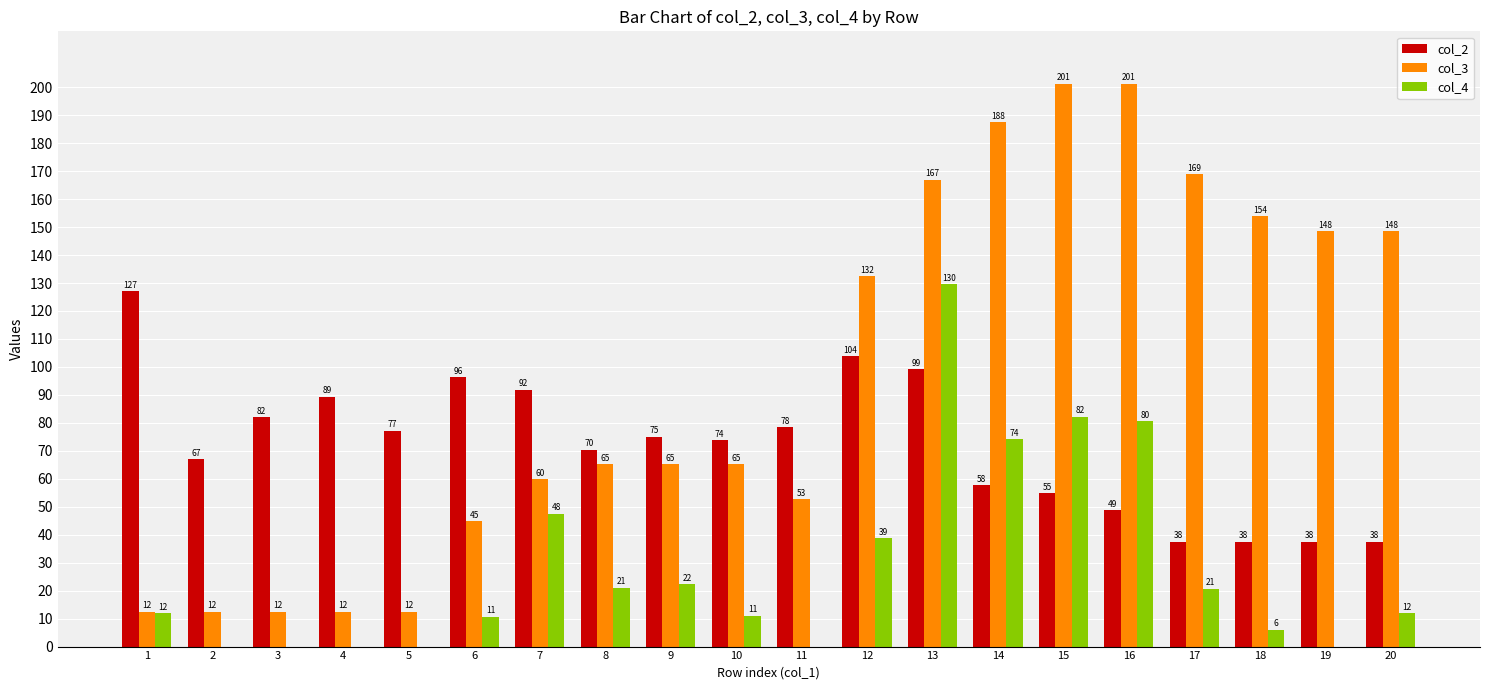

Is the value of col_2 at 3 greater than the value of col_3 at 12?

No